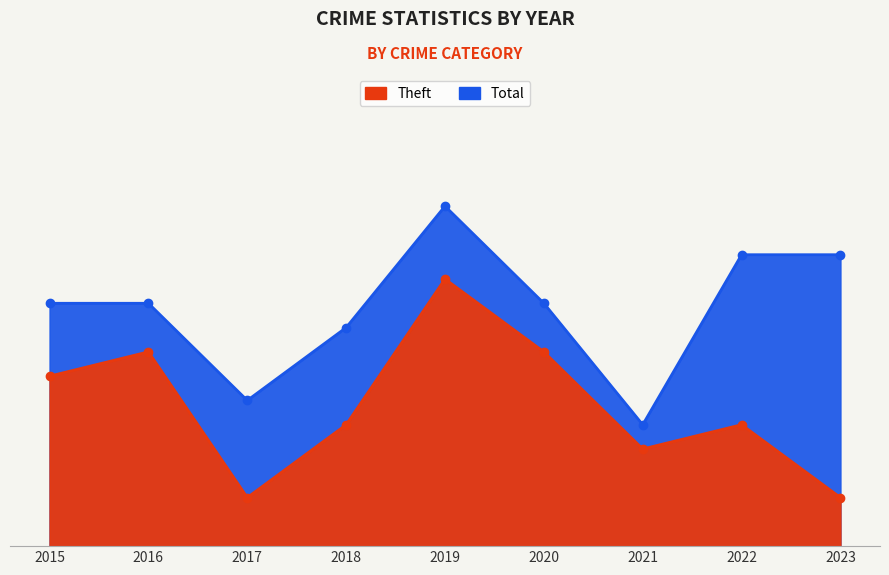

What is the value of the Total point at the 3rd from the left?

6